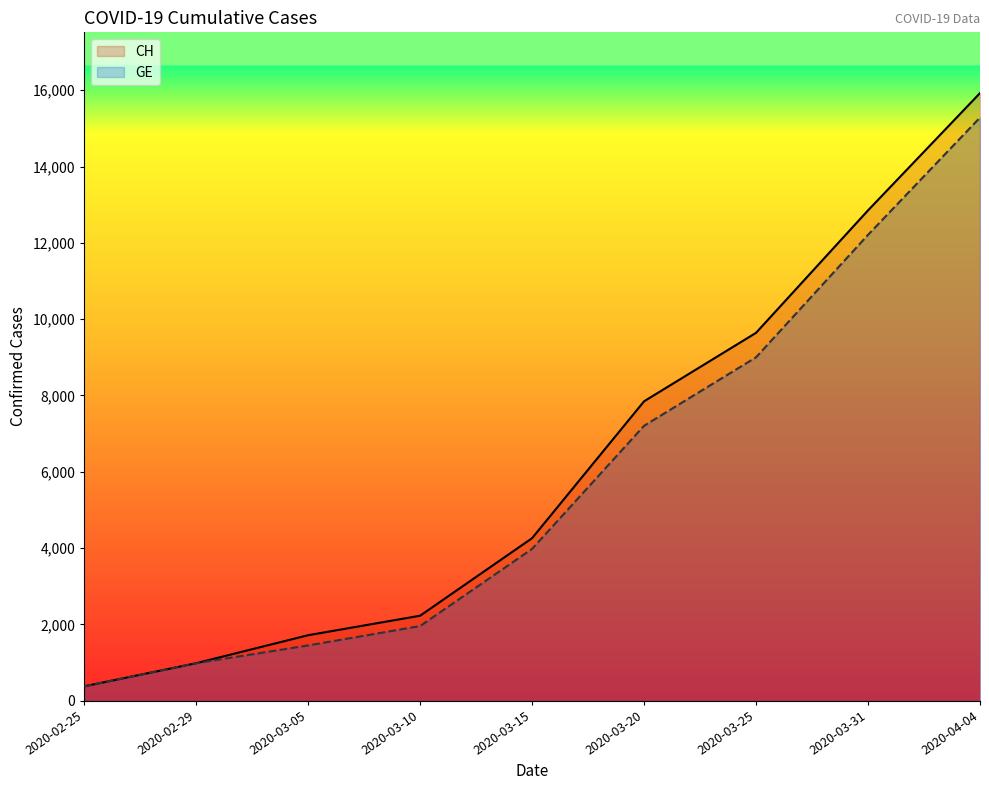

What are all the series names shown in the legend?

CH, GE